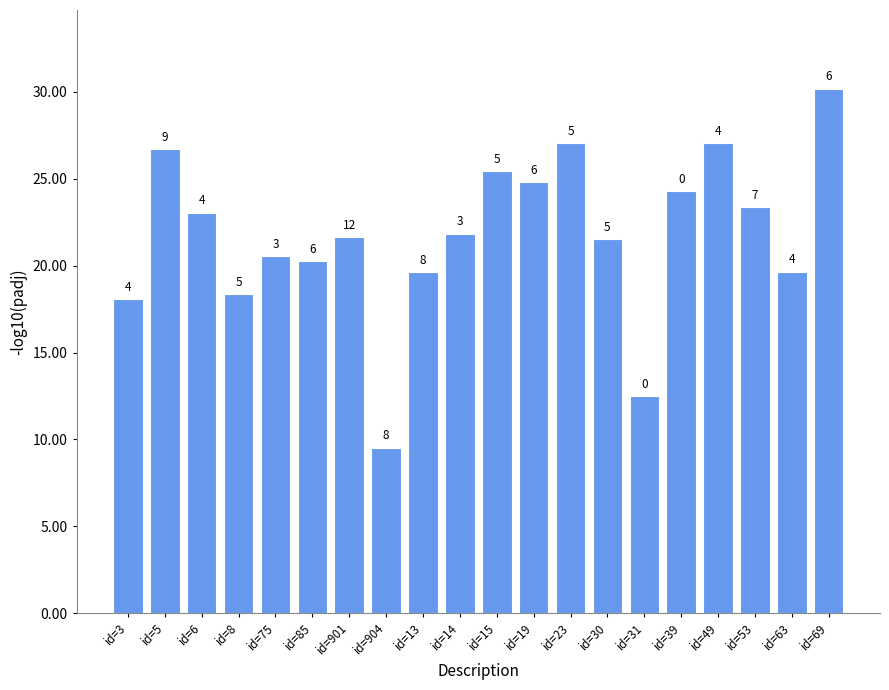

List the labels in order of value, smallest first.

id=904, id=31, id=3, id=8, id=13, id=63, id=85, id=75, id=30, id=901, id=14, id=6, id=53, id=39, id=19, id=15, id=5, id=49, id=23, id=69